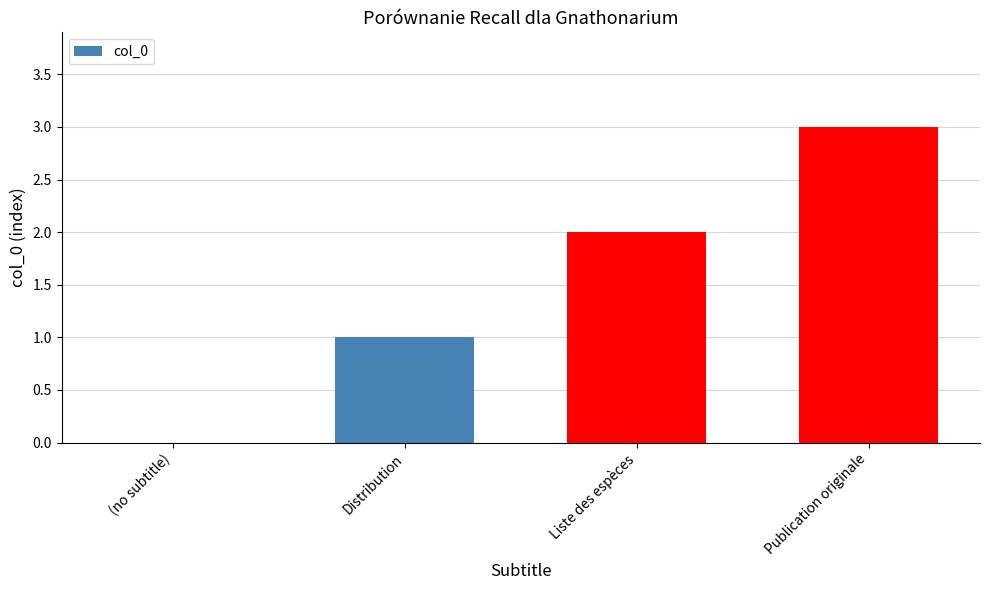

Which label corresponds to the largest value in the chart?

Publication originale